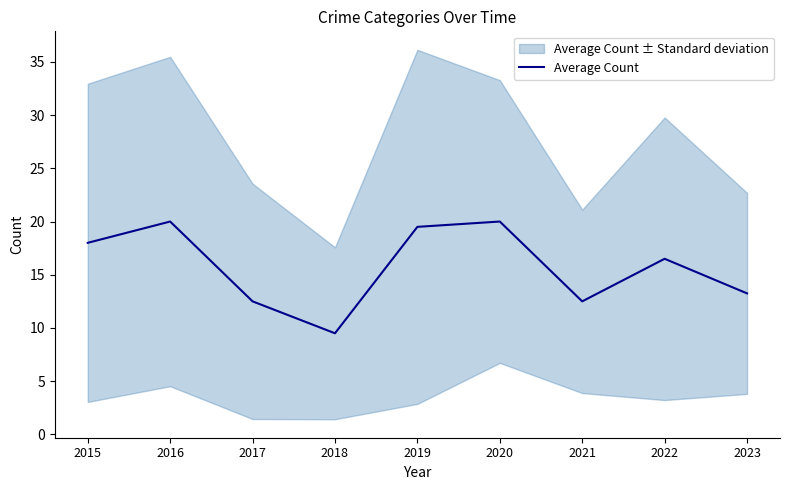

How many interior local valleys (lower than both neighbors) does the data have?

2